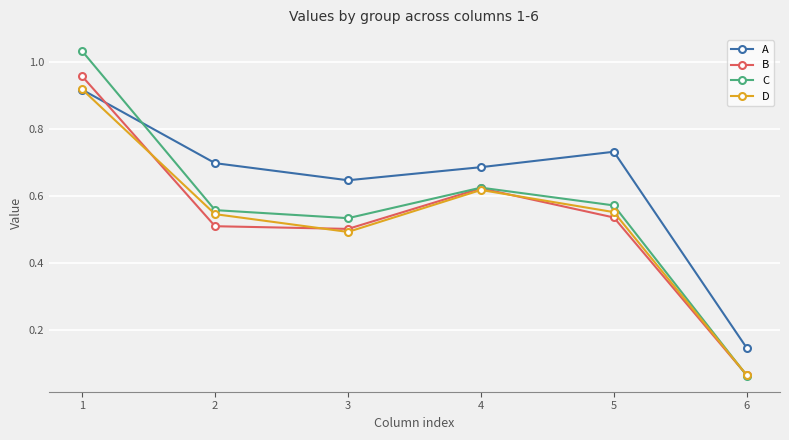

Is it true that D equals 0.5 at 2?

True